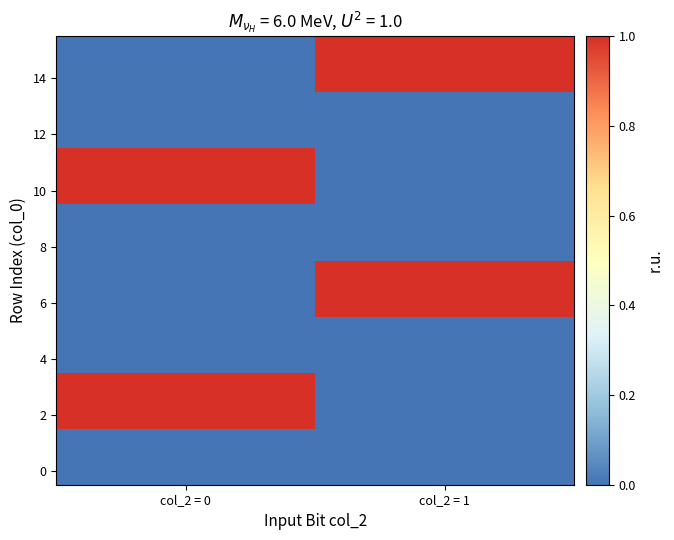

Which series changed the most between col_2 = 0 and col_2 = 1?

2